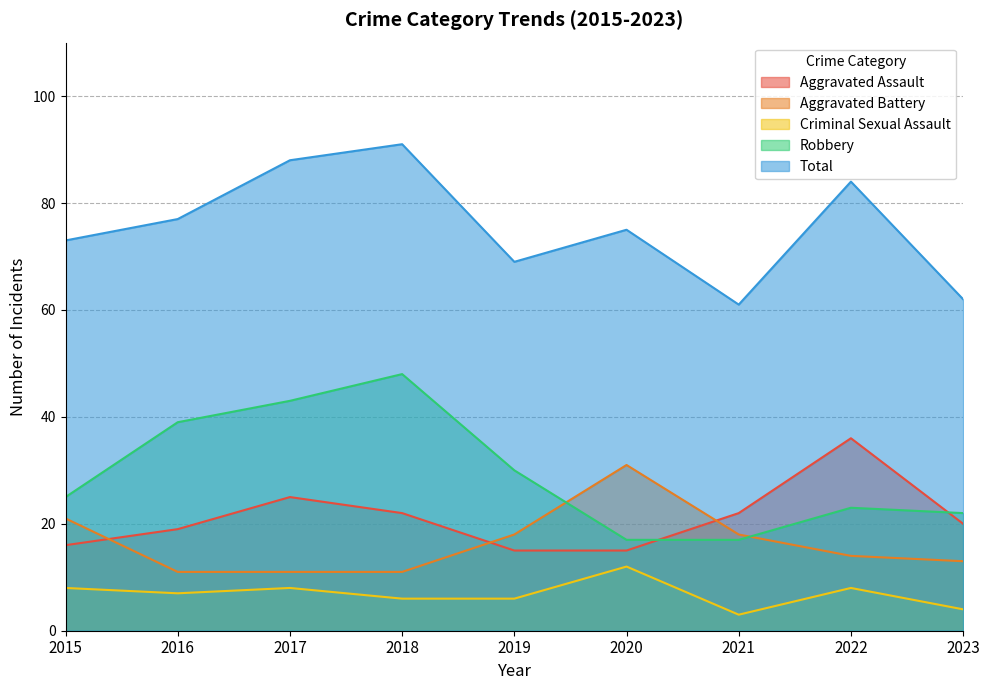

How many lines are shown in the chart?

5